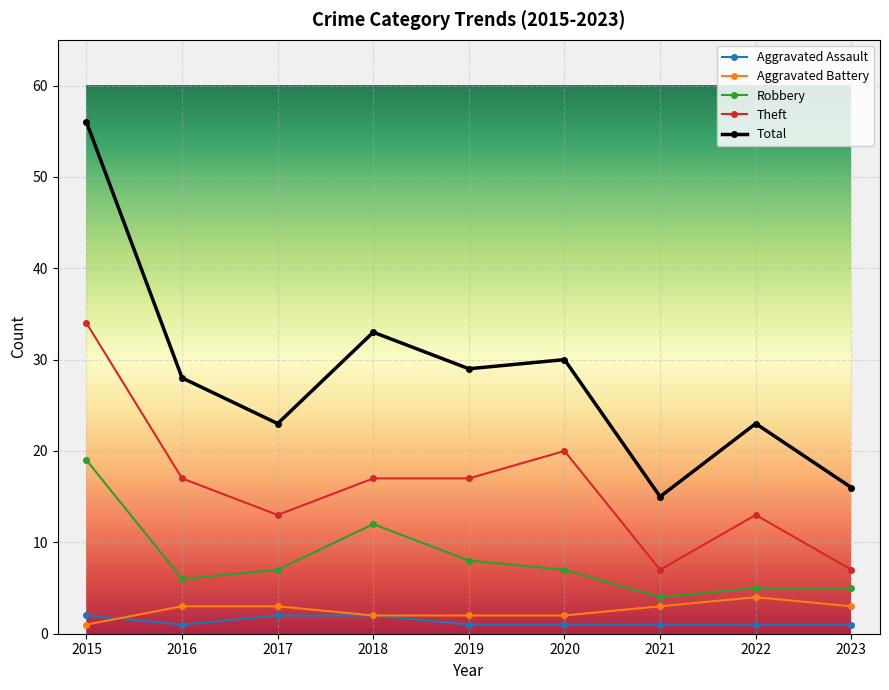

Is this an area chart (filled region under the line)?

No